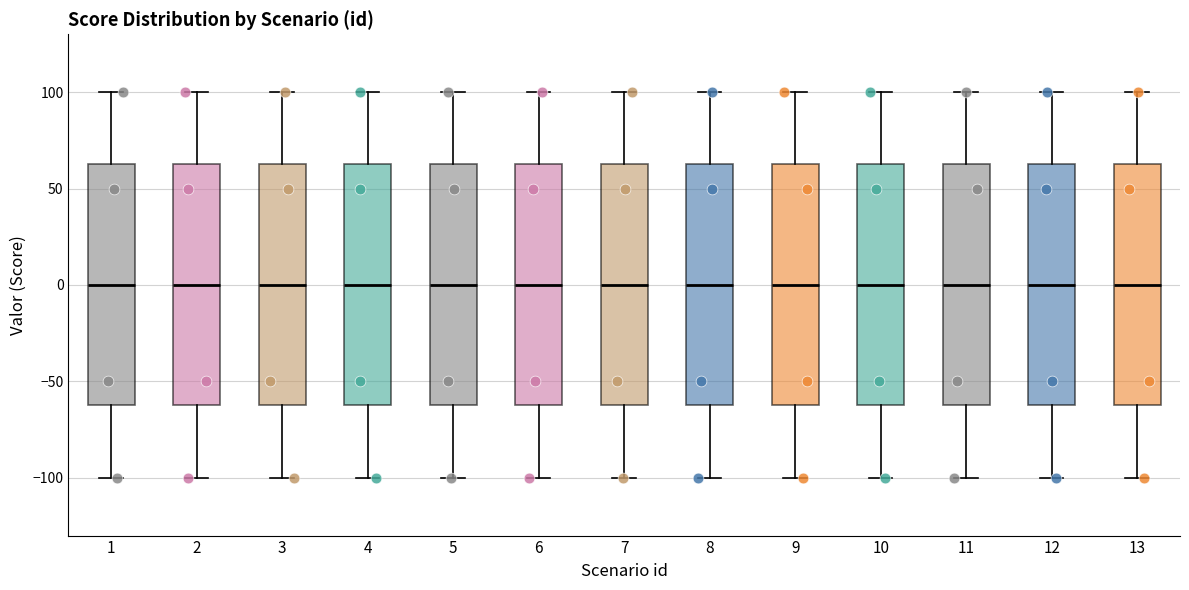

Reading left to right, read every box against the y-axis: the position of its median line, the range the box covers, and the ends of its whiskers. The values are not printed on the chart, so give them approximately, as read against the axis.

1: median 0, box -60 to 65, whiskers -100 to 100
2: median 0, box -60 to 65, whiskers -100 to 100
3: median 0, box -60 to 65, whiskers -100 to 100
4: median 0, box -60 to 65, whiskers -100 to 100
5: median 0, box -60 to 65, whiskers -100 to 100
6: median 0, box -60 to 65, whiskers -100 to 100
7: median 0, box -60 to 65, whiskers -100 to 100
8: median 0, box -60 to 65, whiskers -100 to 100
9: median 0, box -60 to 65, whiskers -100 to 100
10: median 0, box -60 to 65, whiskers -100 to 100
11: median 0, box -60 to 65, whiskers -100 to 100
12: median 0, box -60 to 65, whiskers -100 to 100
13: median 0, box -60 to 65, whiskers -100 to 100